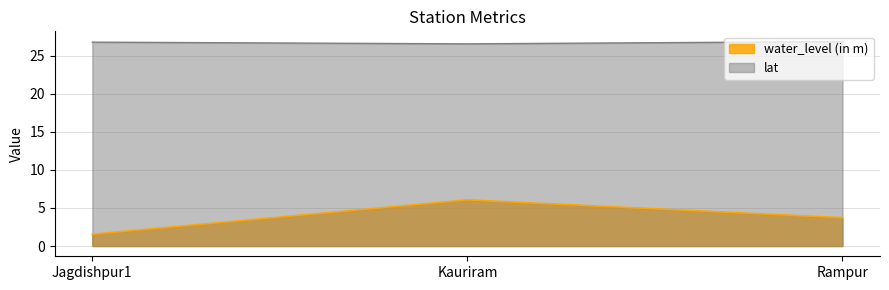

The value of water_level (in m) at Jagdishpur1 is 2.0. True or false?

False